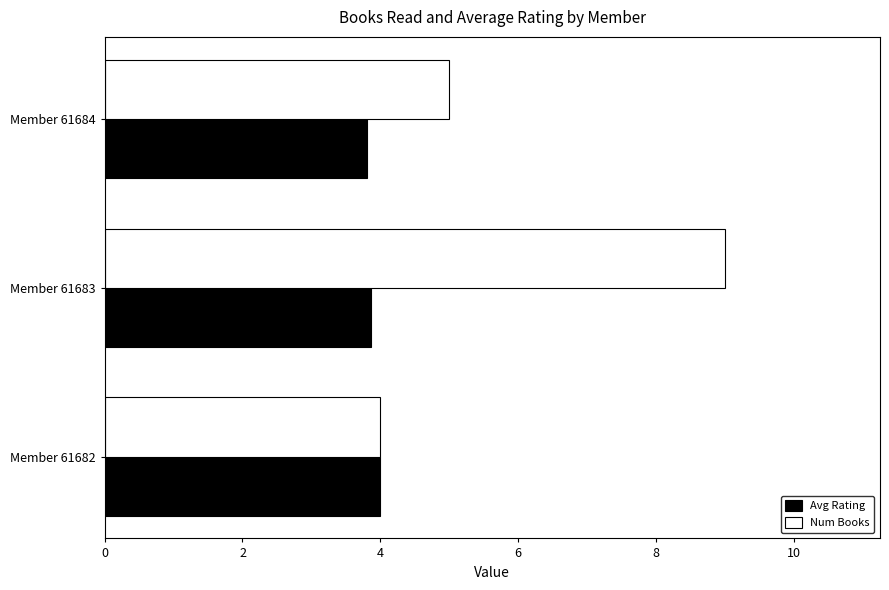

True or false: Num Books has a value of 4.0 at Member 61682.

True